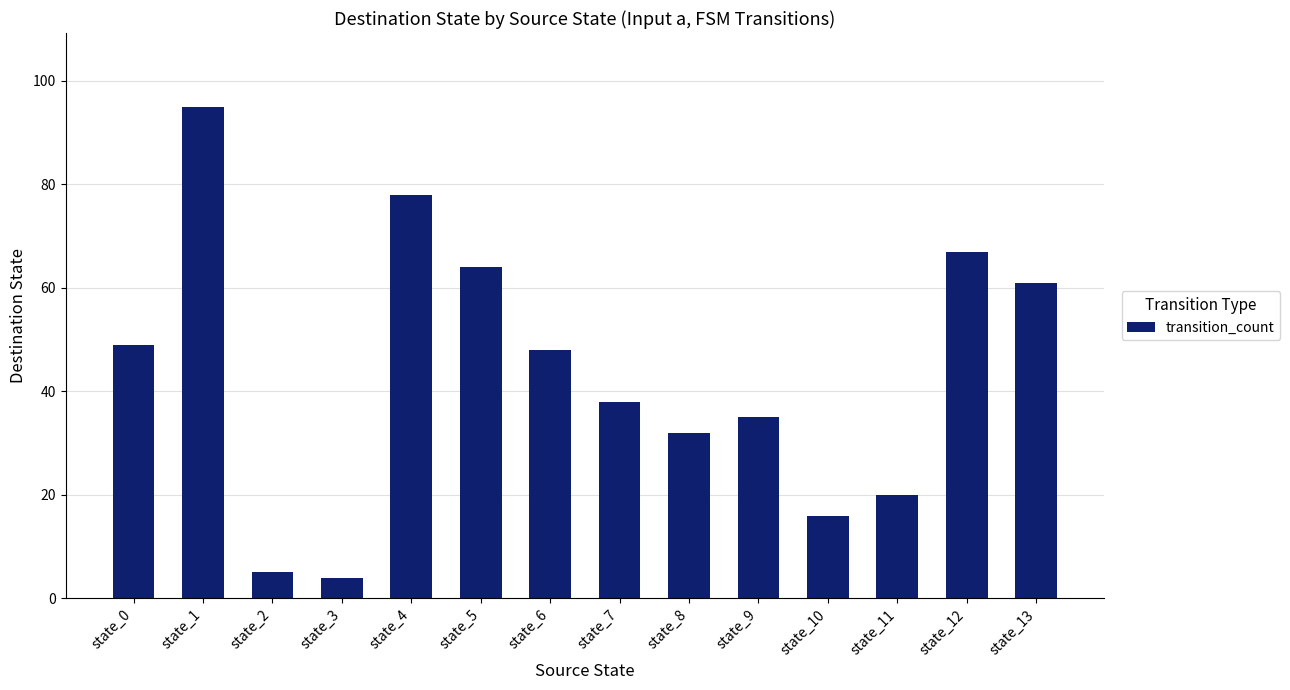

What is the value of the 4th bar from the left?

4